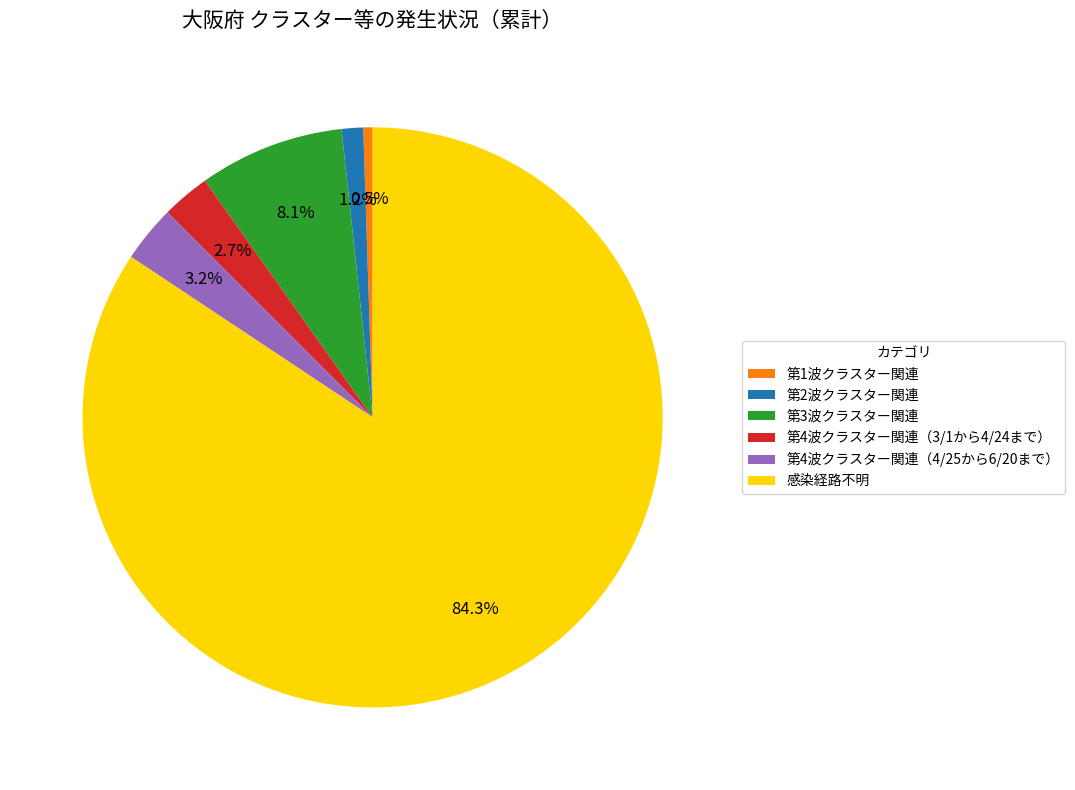

True or false: 第3波クラスター関連 accounts for 8% of the total.

True